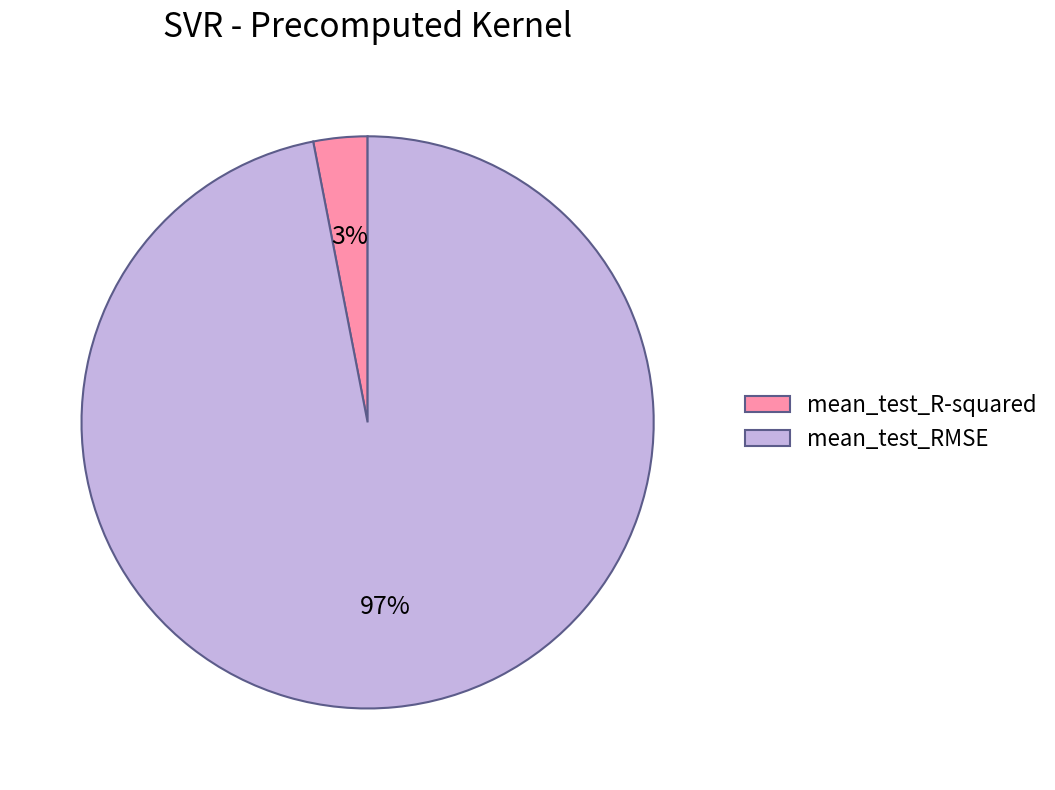

Do mean_test_R-squared and mean_test_RMSE together represent more than half of the pie?

Yes